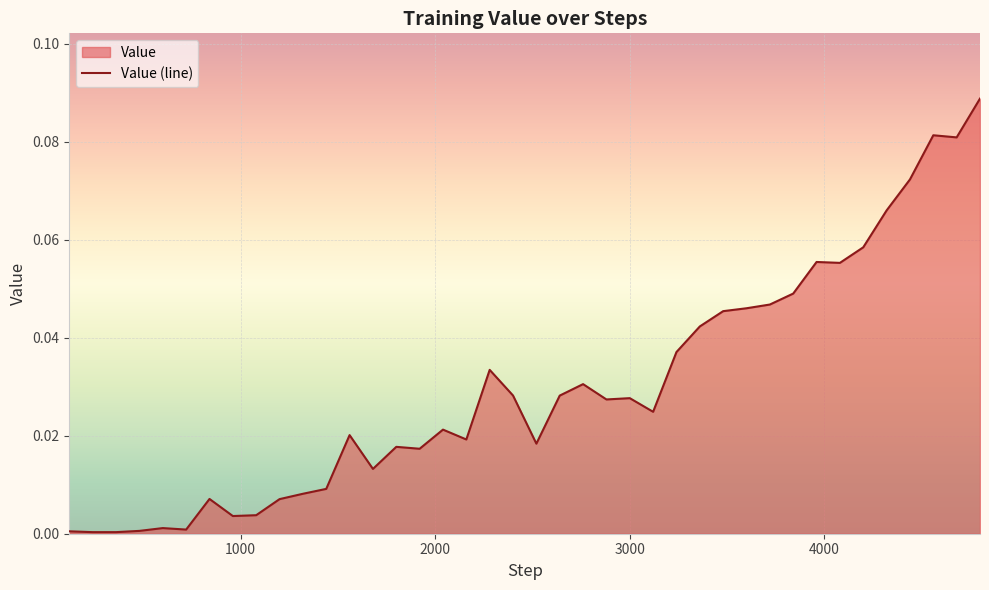

How many data points does each series have?

40